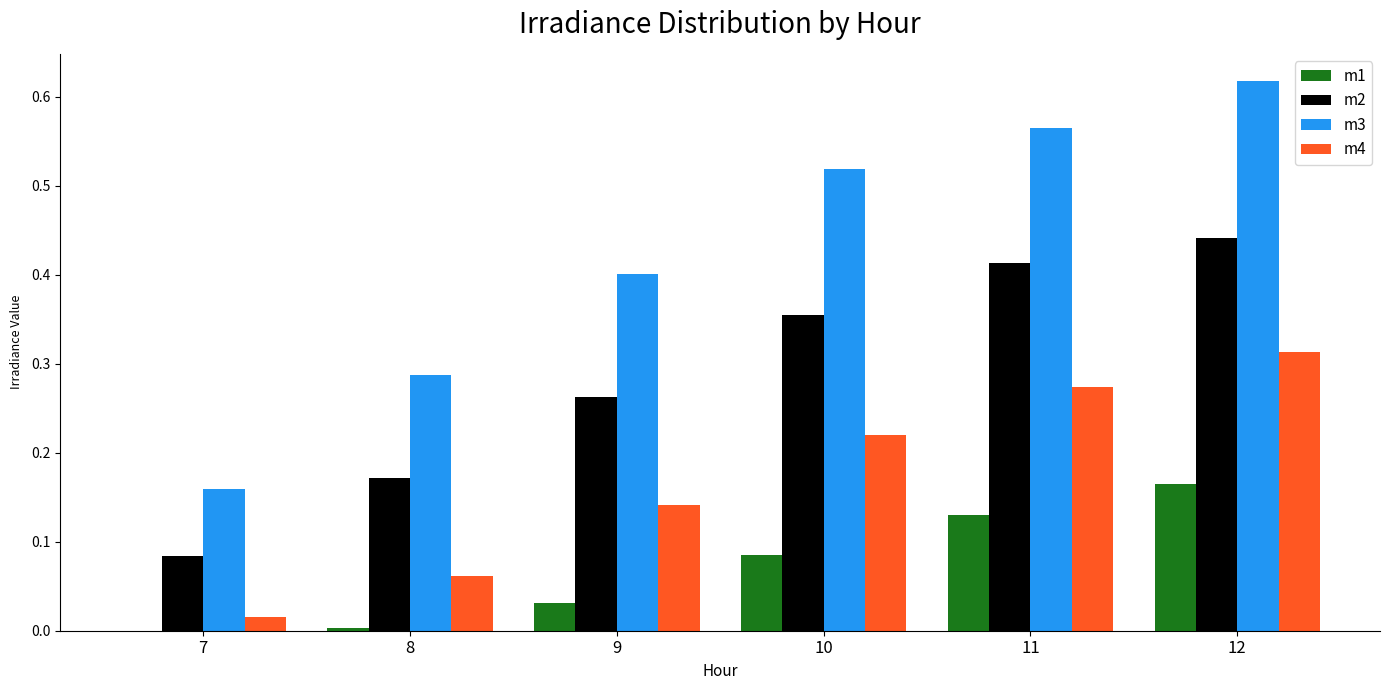

At which label does m2 reach its peak?

12